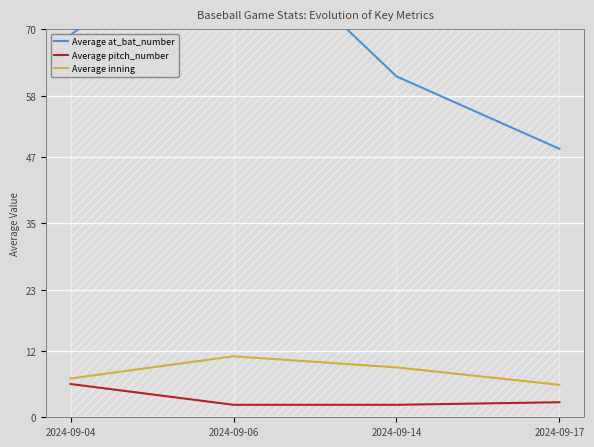

What is the maximum value shown in the chart?

89.5